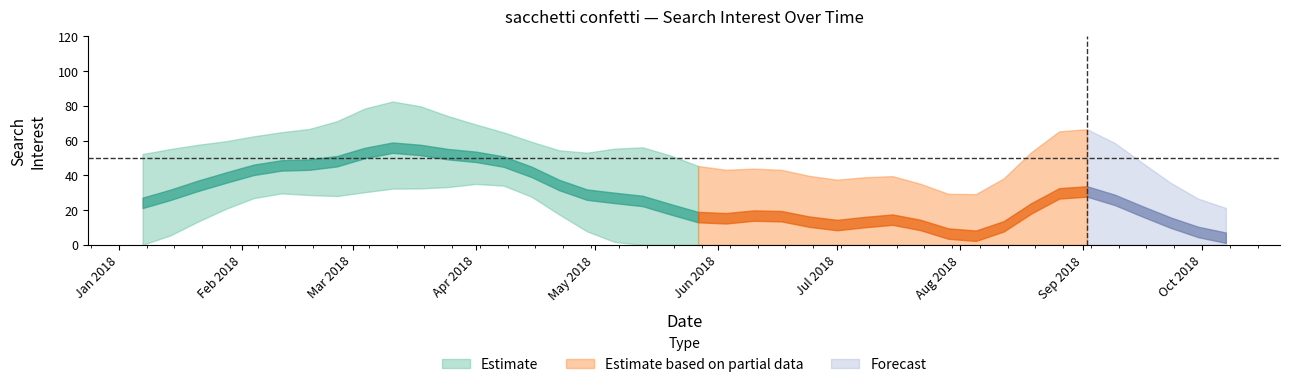

What is the label of the 1st point from the right?

2018-10-07